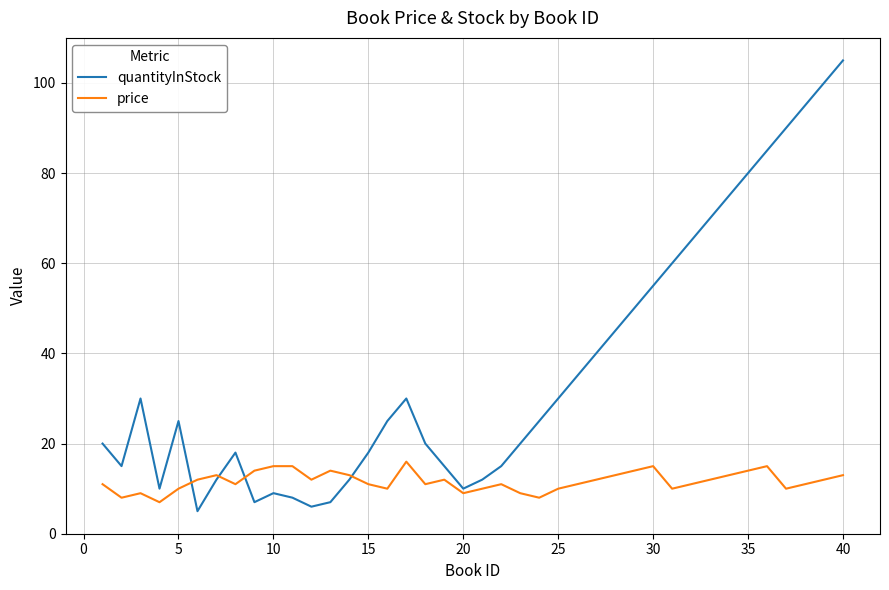

Which series has the largest range (max minus min)?

quantityInStock